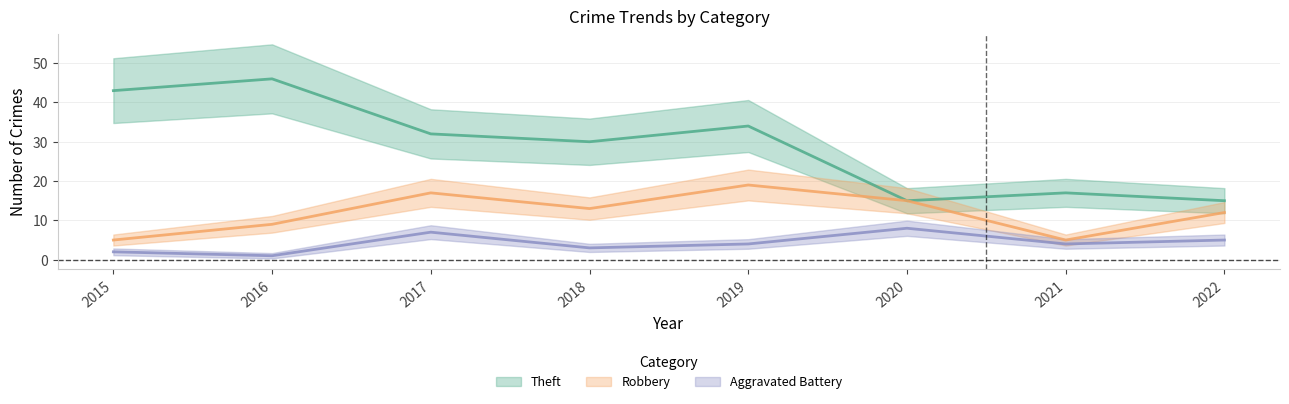

What is the value of the Theft point at the 1st from the left?

43